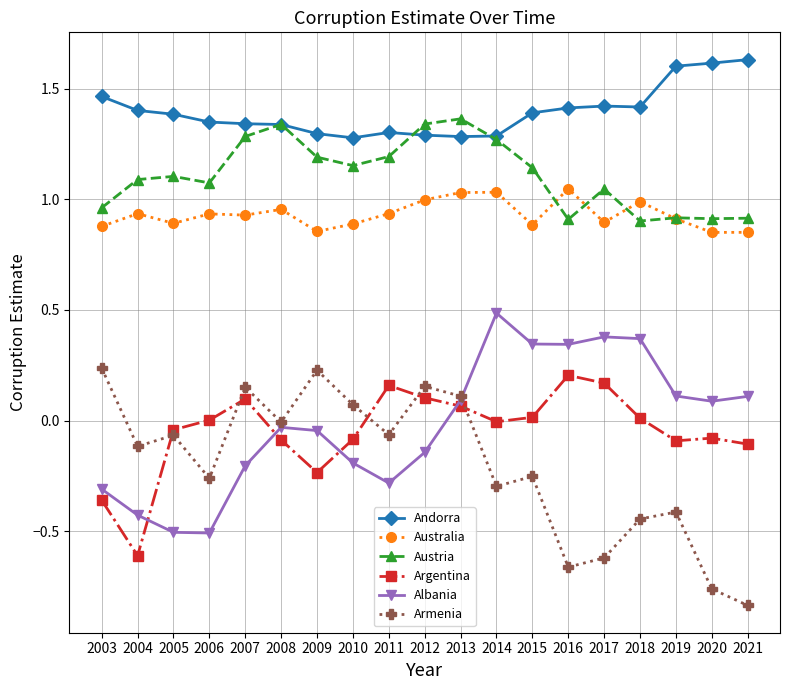

True or false: Armenia has a value of -0.1 at 2015.

False